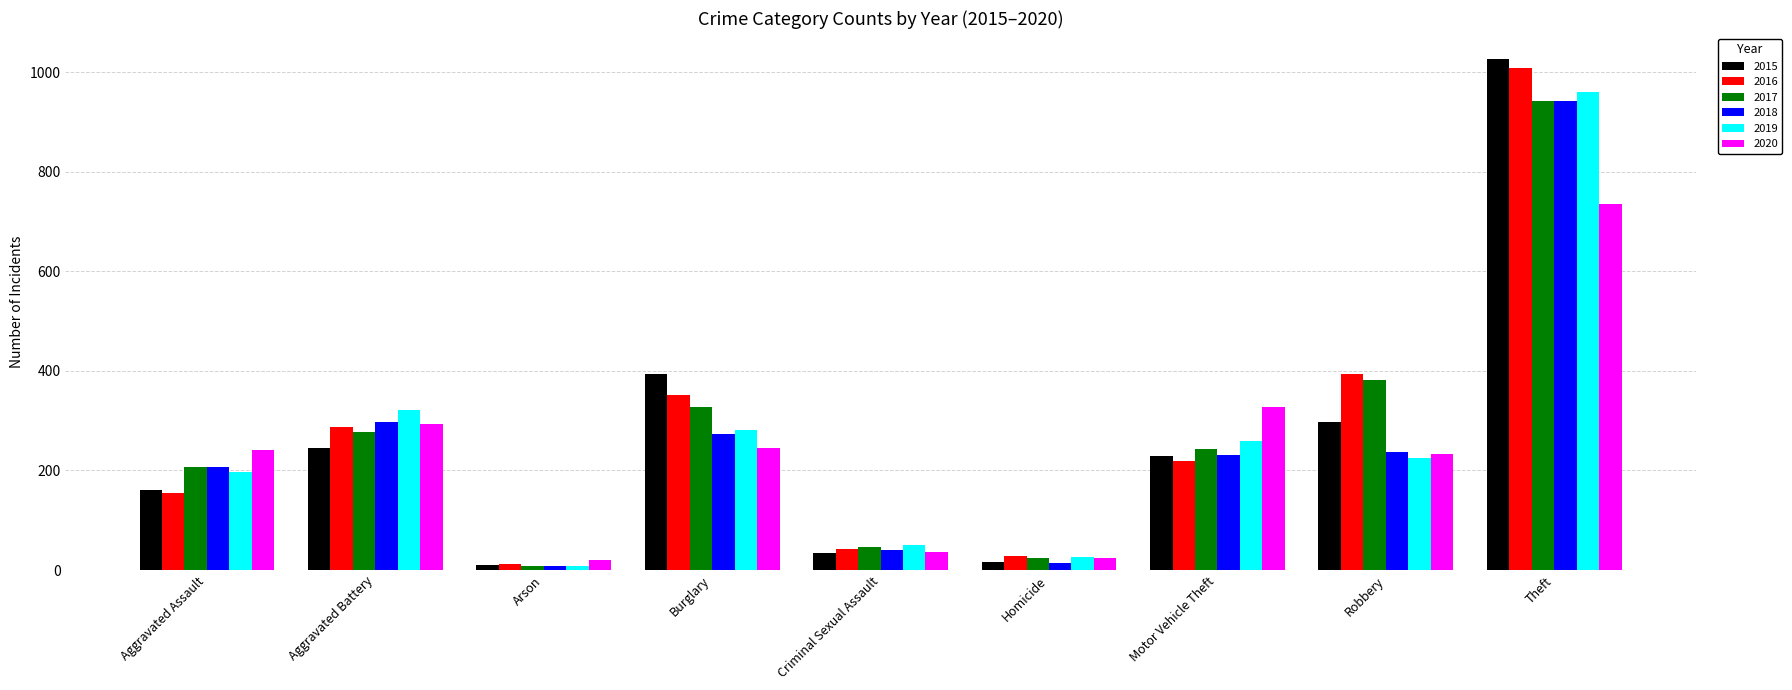

How many data points in 2019 are less than 224?

4